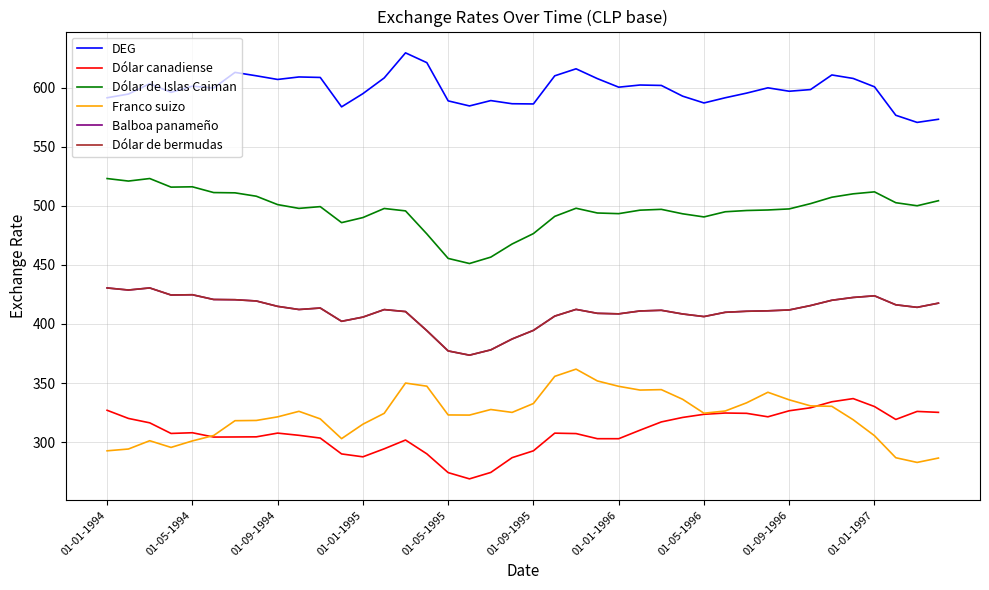

What is the sum of all Dólar de Islas Caiman values?

19853.8